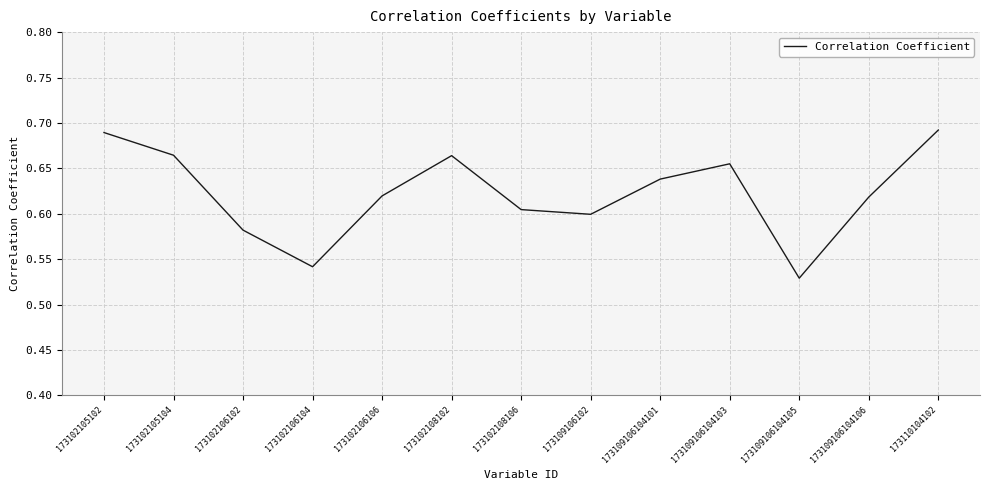

Which category has the lowest value across all series?

173109106104105